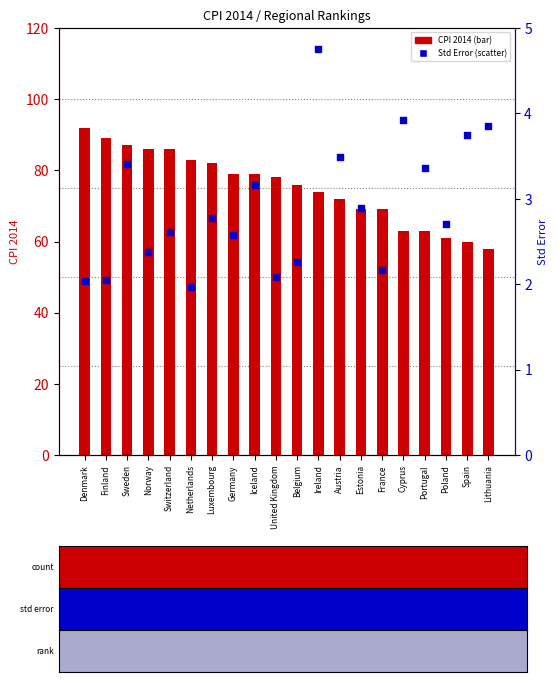

At which category is the sum across all series the highest?

Denmark